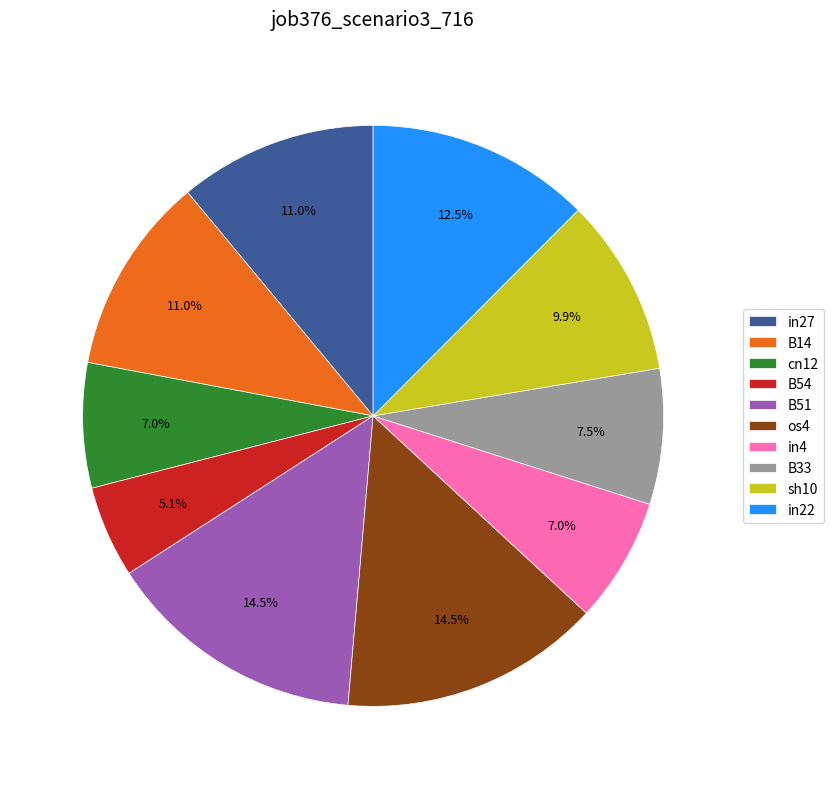

Is there a majority slice in this chart?

No